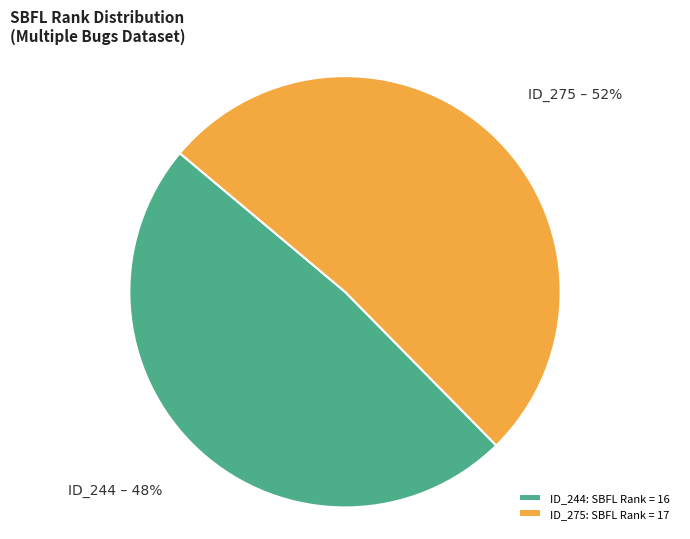

Do ID_275 – 52% and ID_244 – 48% together represent more than half of the pie?

Yes